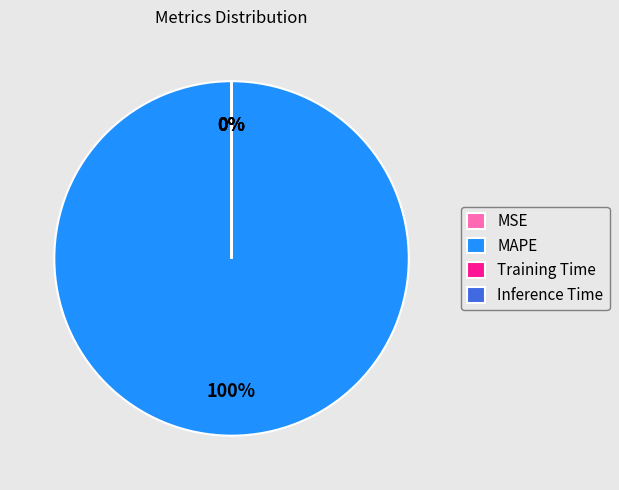

Between MAPE and Training Time, which is larger?

MAPE